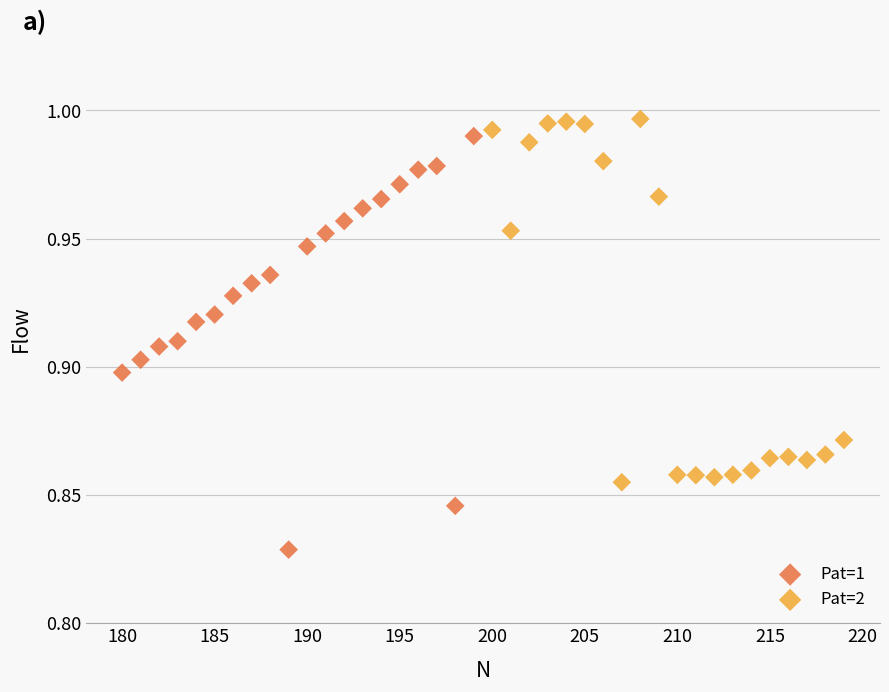

Which series has the widest spread of Y values?

Pat=1